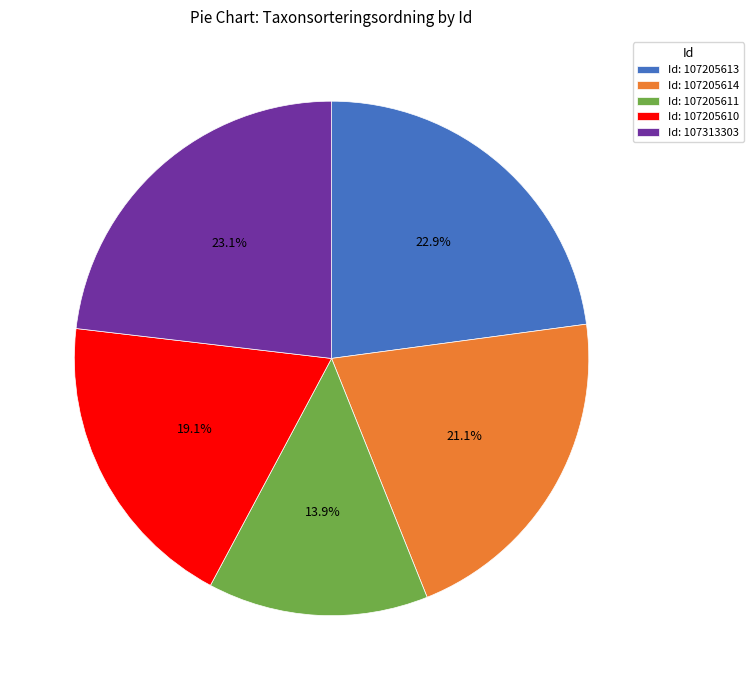

Which has a higher value, Id: 107205613 or Id: 107205614?

Id: 107205613